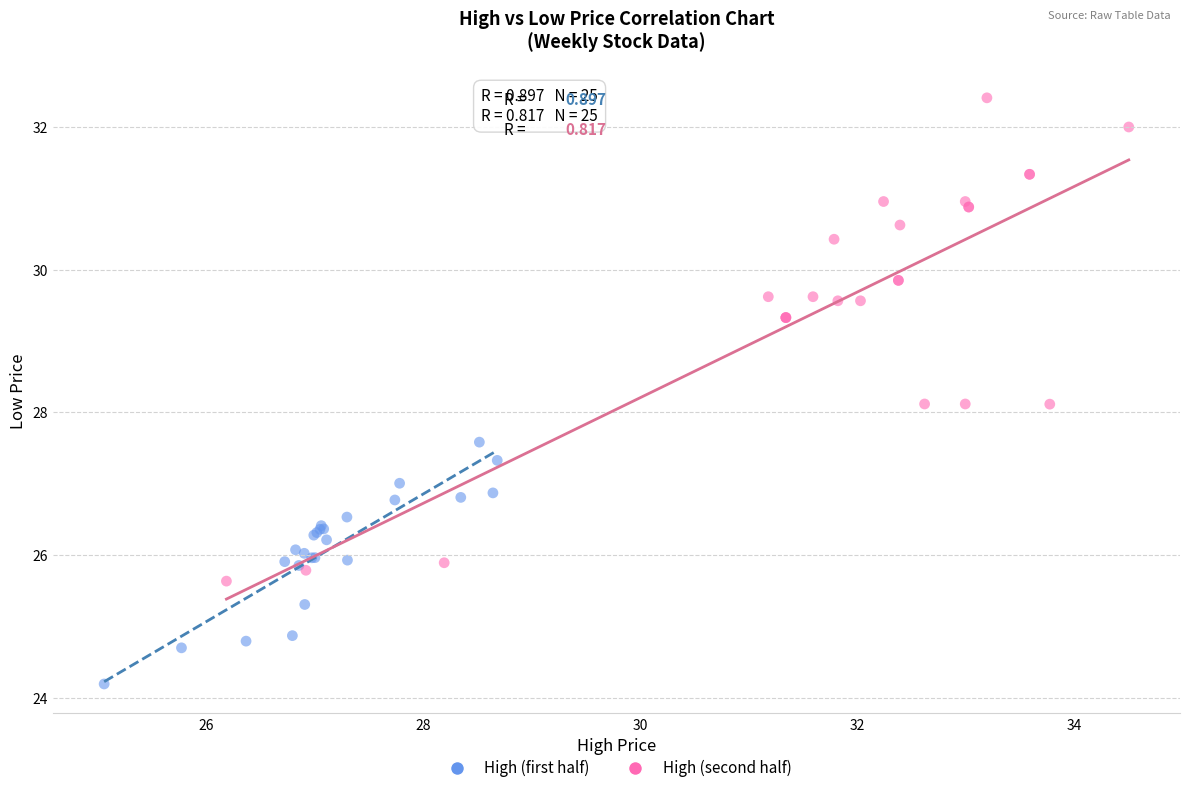

Which series has the widest spread of Y values?

High (second half)